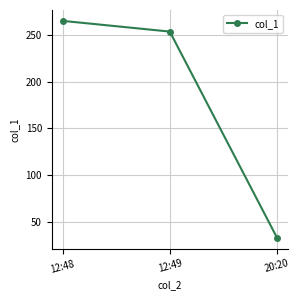

Approximately how many times larger is the value at 20:20 compared to 12:48?

0.1